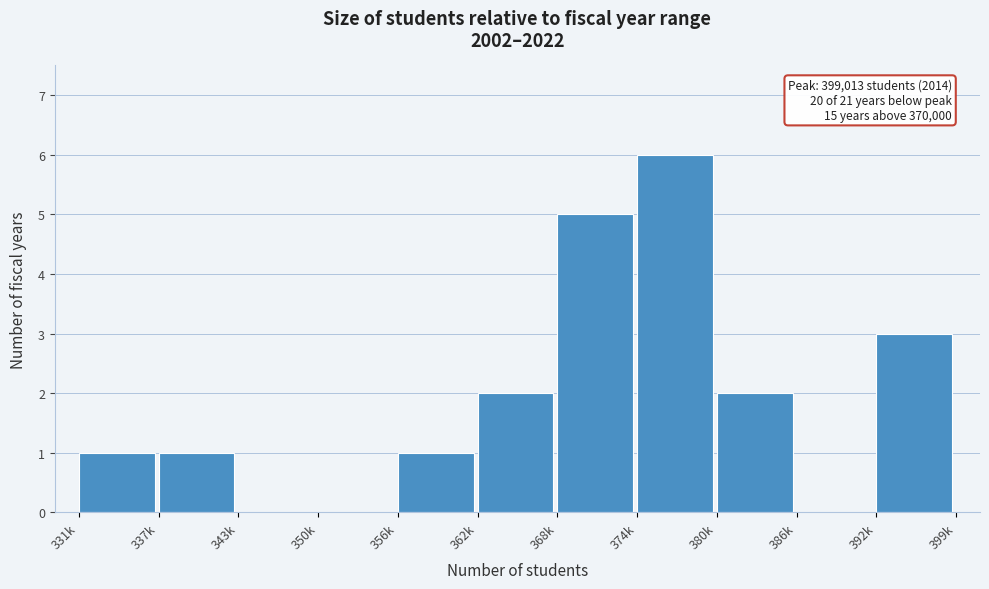

Reading left to right, transcribe all the data shown in this chart.

331k=1	337k=1	343k=0	350k=0	356k=1	362k=2	368k=5	374k=6	380k=2	386k=0	392k=3